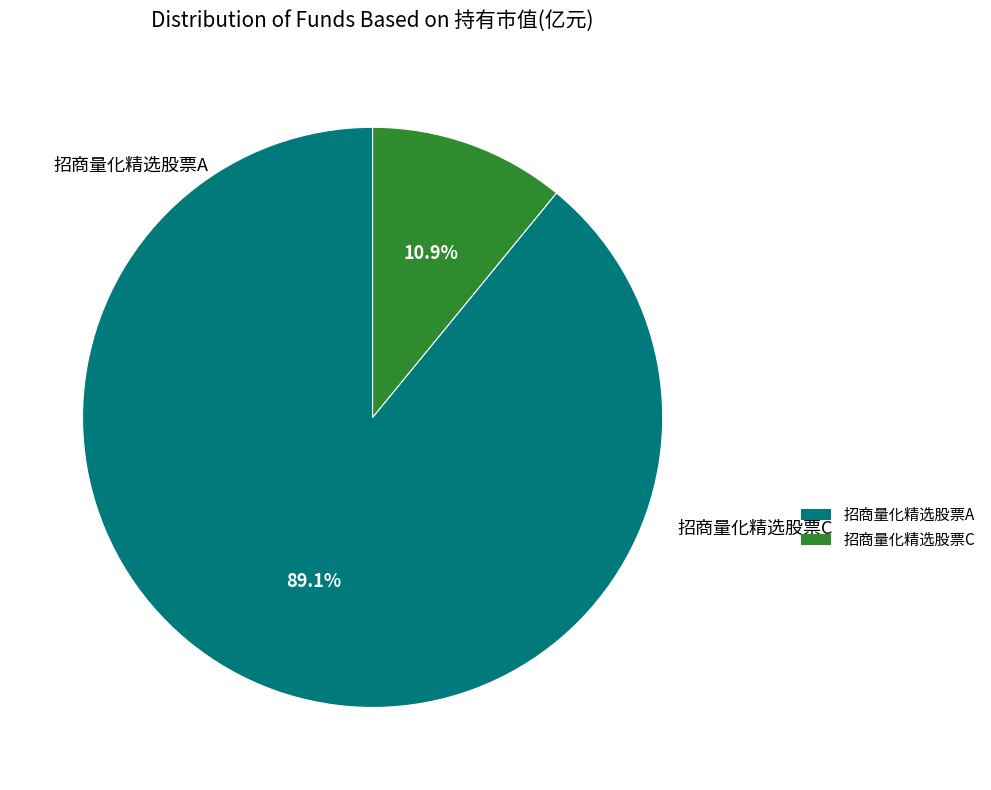

Rank the categories by value from highest to lowest.

招商量化精选股票A, 招商量化精选股票C